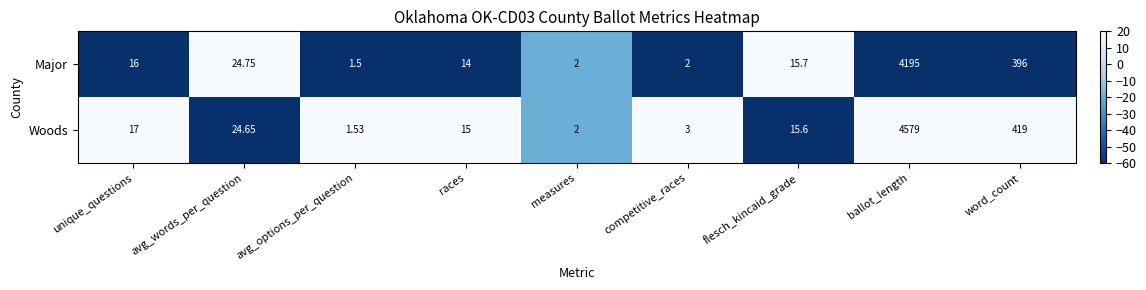

Which series has the widest spread of values?

Woods